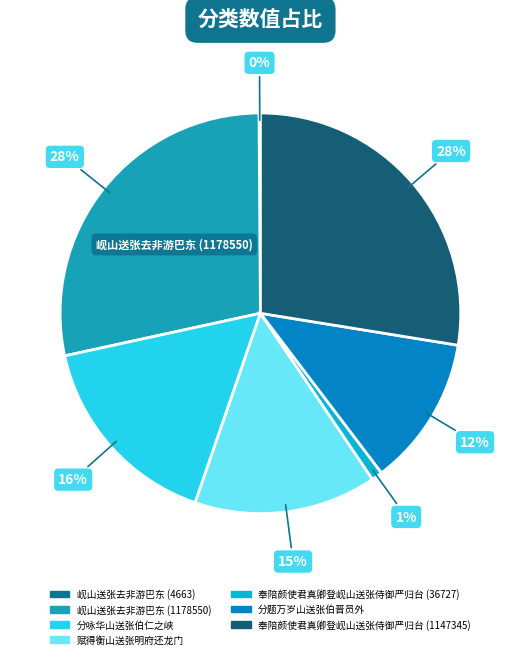

Is there a majority slice in this chart?

No